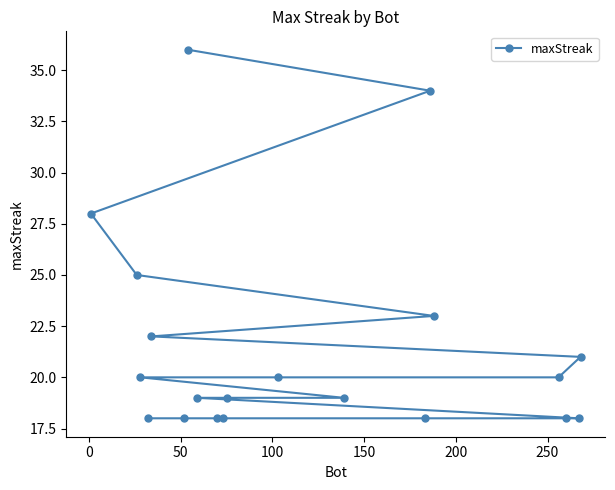

What is the difference between the maximum and minimum values?

18